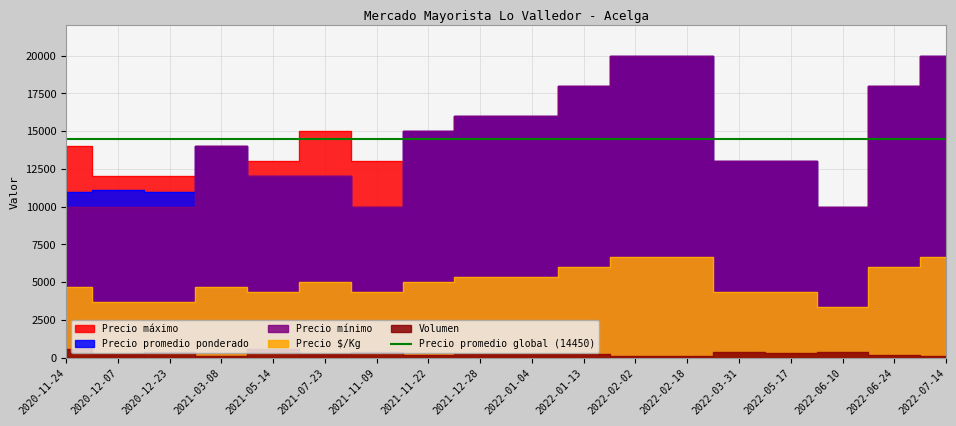

At how many categories does at least one series exceed 7779?

18